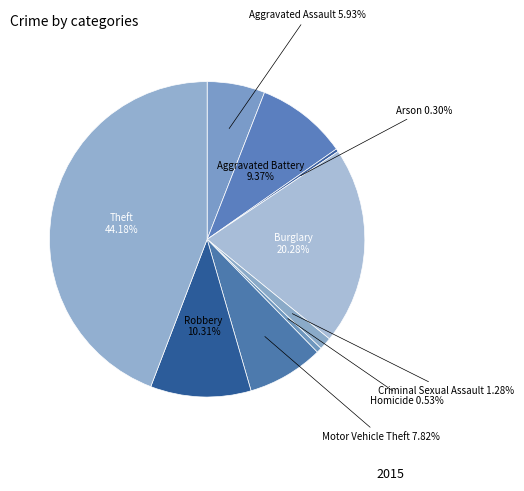

Rank the categories by value from highest to lowest.

Theft, Burglary, Robbery, Aggravated Battery, Motor Vehicle Theft, Aggravated Assault, Criminal Sexual Assault, Homicide, Arson